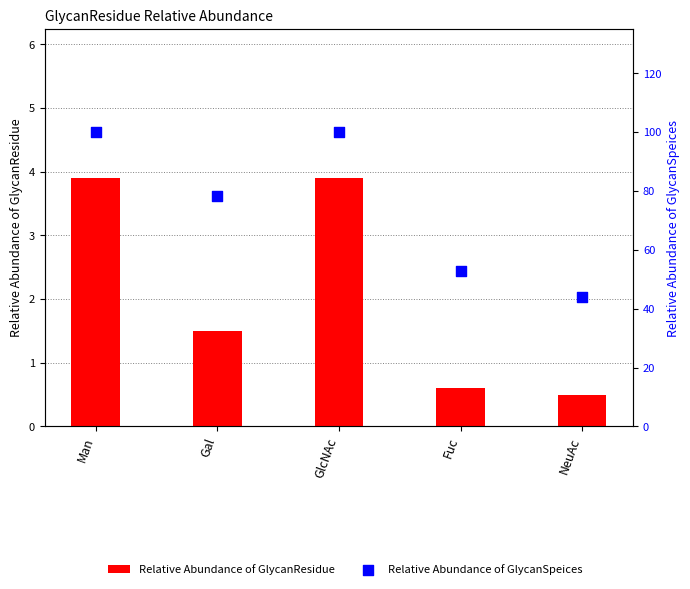

Which series reaches the maximum Y coordinate?

Relative Abundance of GlycanSpeices